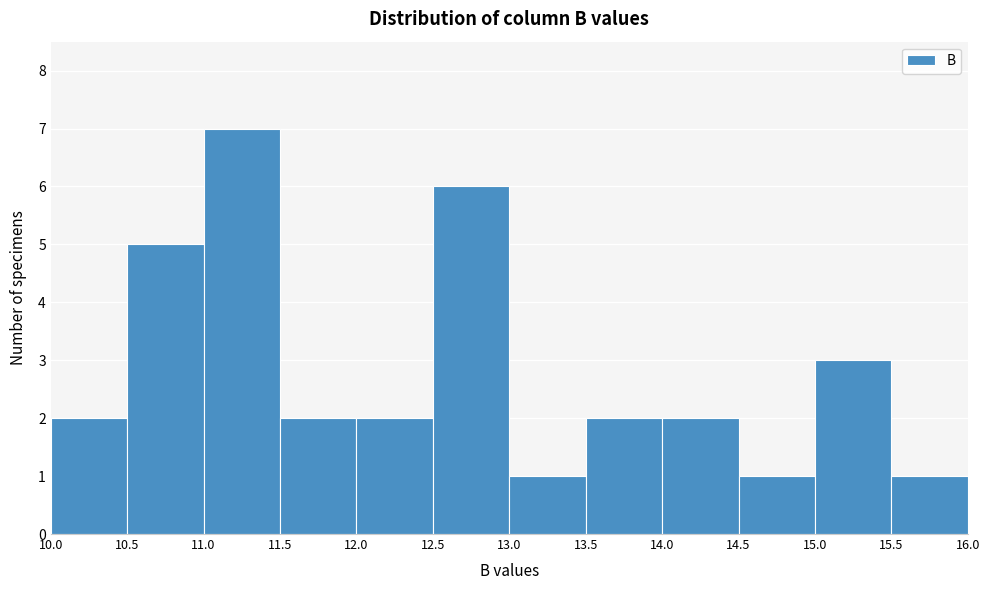

Which range on the x-axis has the tallest bar?

11.0 to 11.5